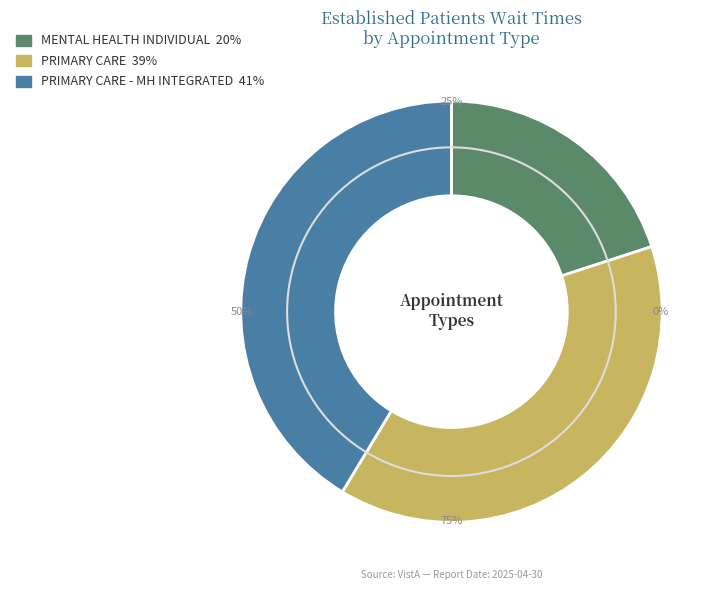

To the nearest percent, what portion does PRIMARY CARE - MENTAL HEALTH INTEGRATED represent?

41%